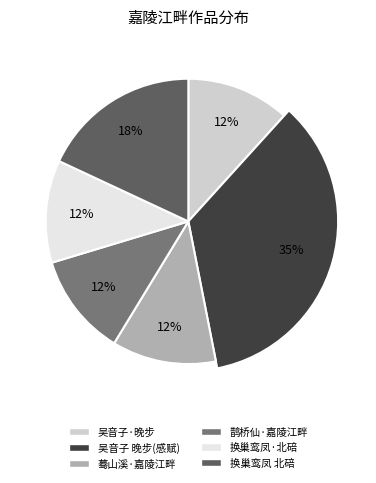

What percentage is the 吴音子·晚步嘉陵江畔，闻客舟中有吴音者 slice, to the nearest percent?

12%